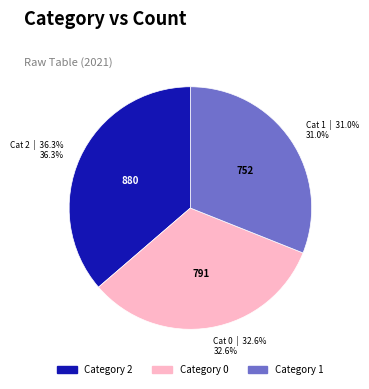

Is there any slice that represents more than half of the pie?

No